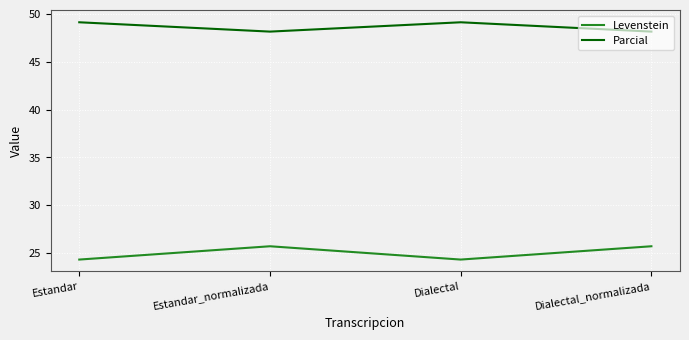

What is the average value of the Parcial series?

48.6